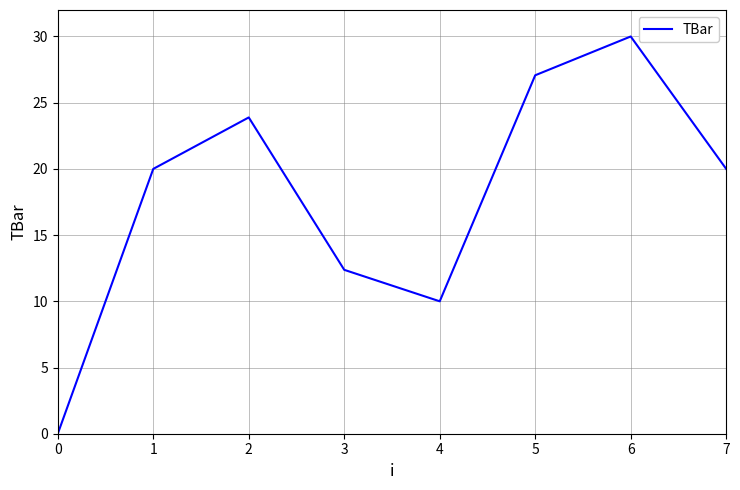

Reading left to right, extract all data points from this chart.

0.0	20.0	23.9	12.4	10.0	27.1	30.0	20.0